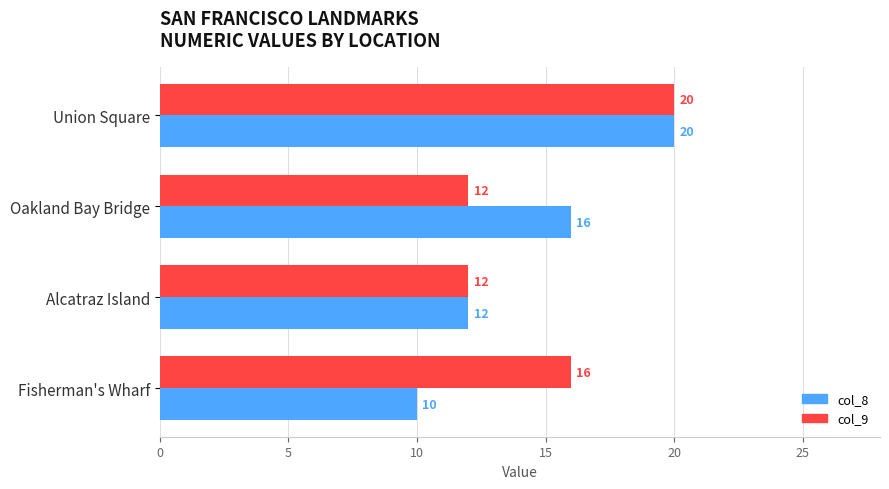

The col_8 series shows 10 at Fisherman's Wharf. True or false?

True